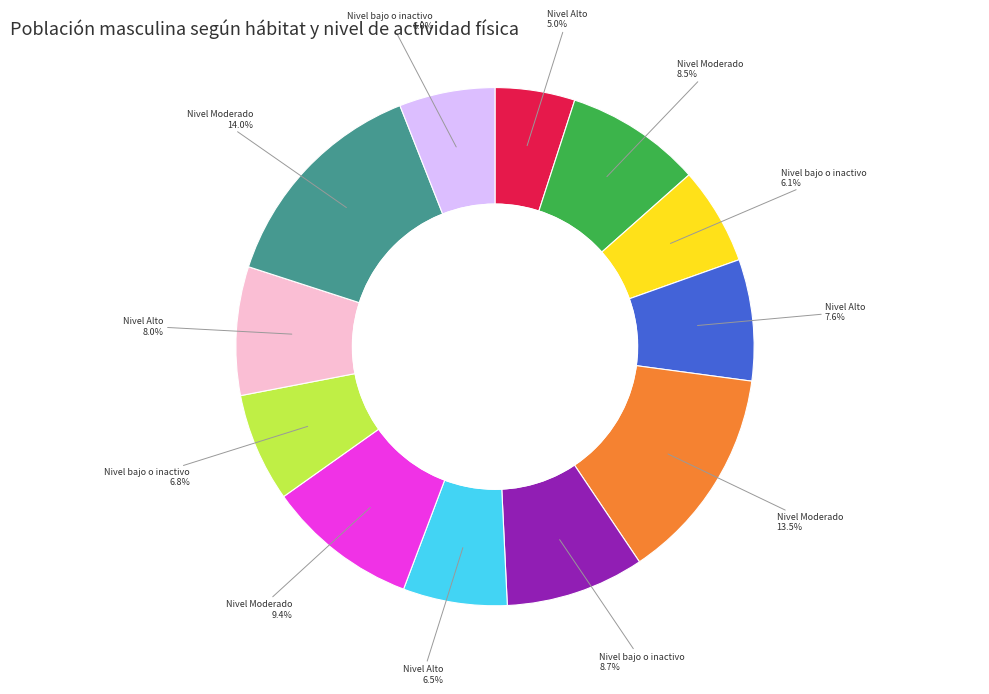

Is there a majority slice in this chart?

No